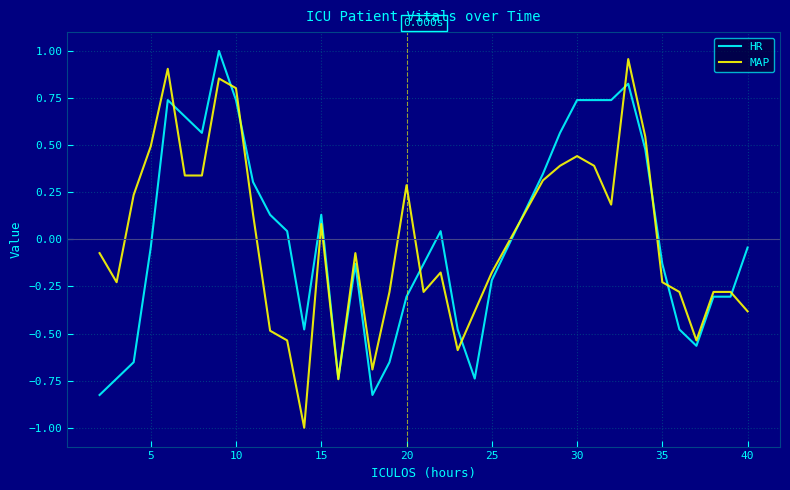

What is the minimum value for MAP?

-1.0